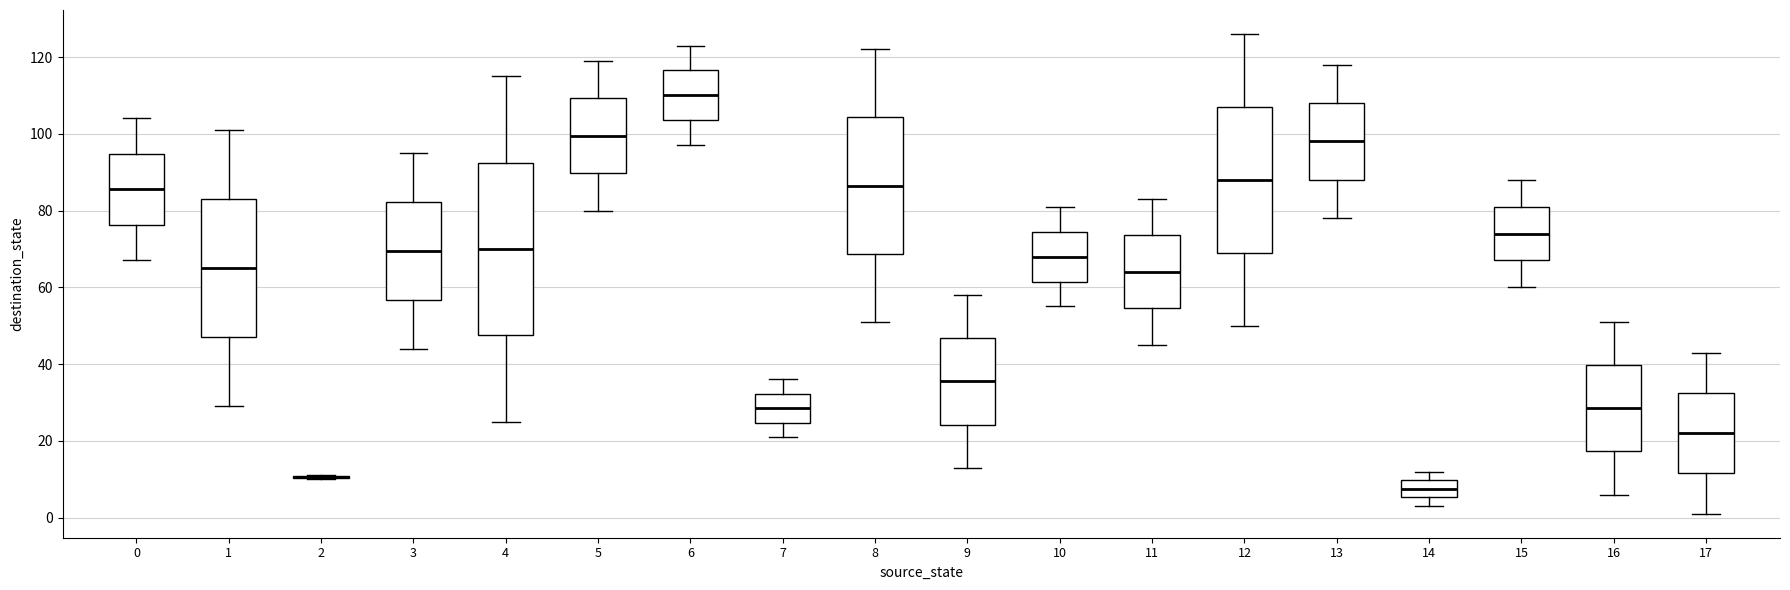

Comparing the boxes themselves (not the whiskers), which one is the tallest?

4